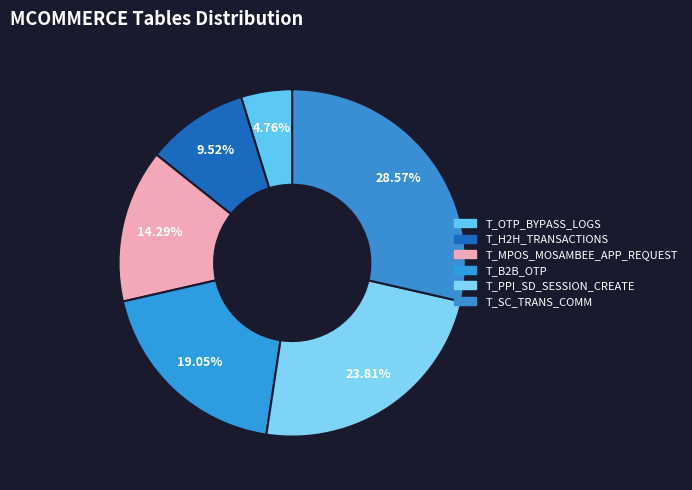

What is the total percentage of T_OTP_BYPASS_LOGS and T_MPOS_MOSAMBEE_APP_REQUEST?

19.0%